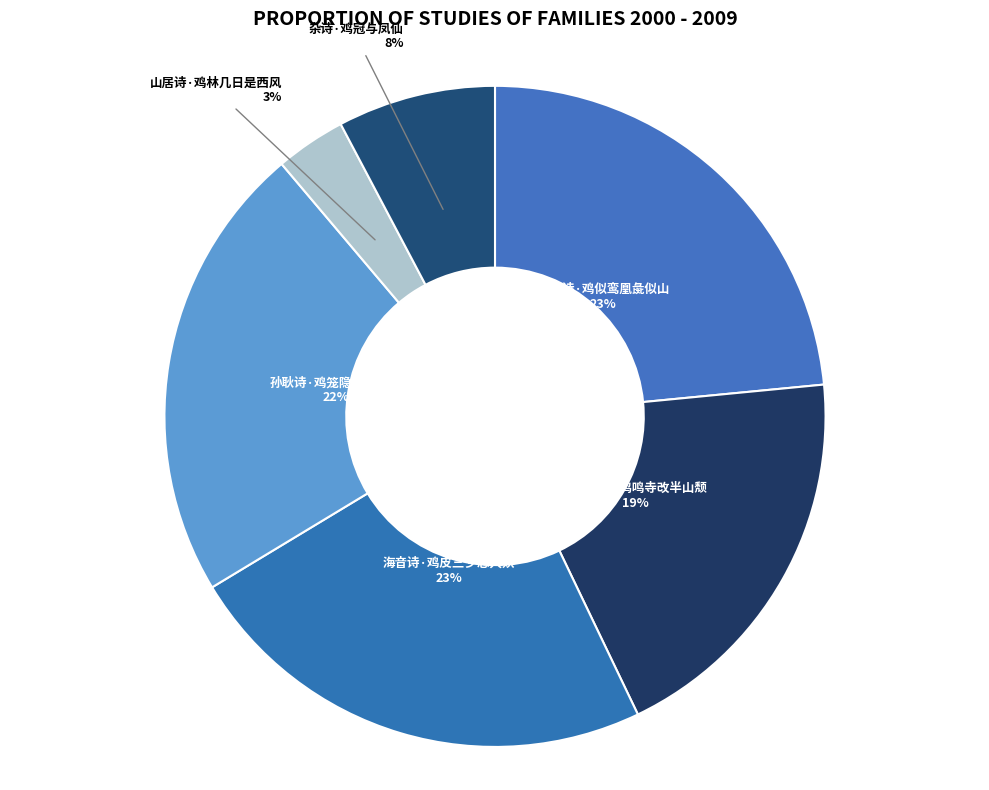

Is it true that 杂诗·鸡冠与凤仙 is 1% of the pie?

False